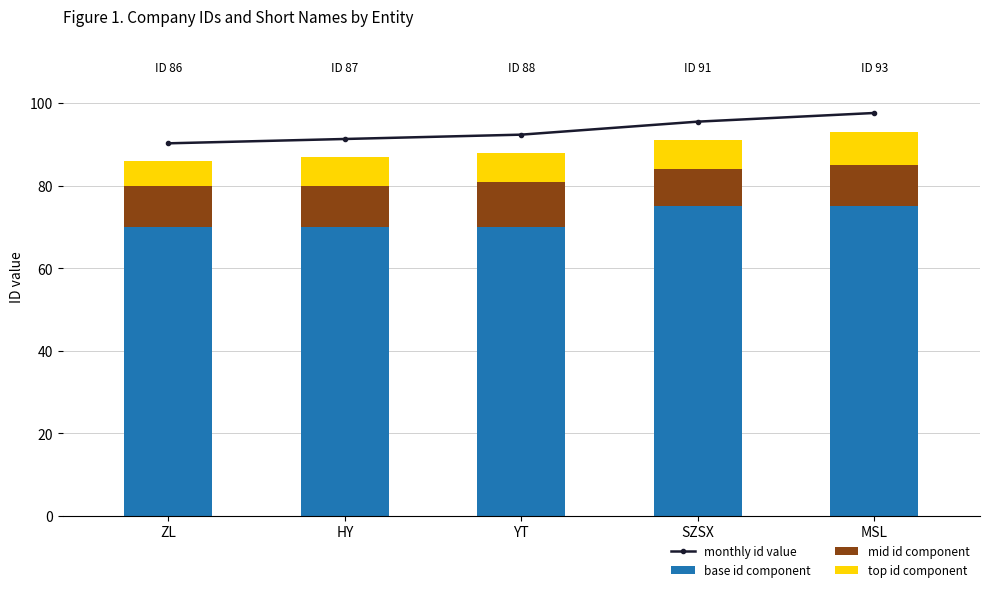

The value of base id component at ZL is 70.0. True or false?

True